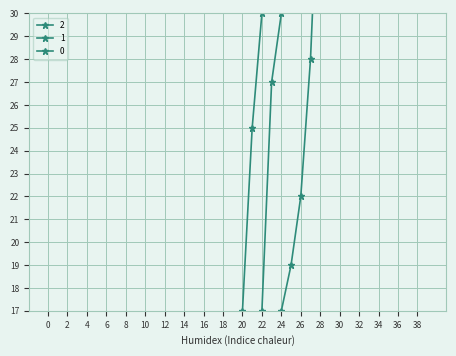

The 1 series shows 3 at 6. True or false?

False